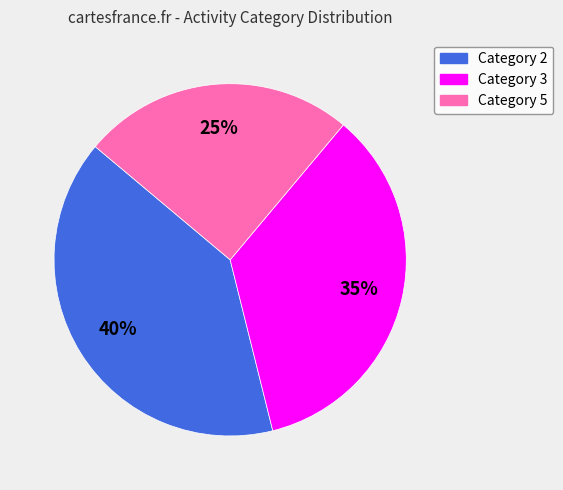

Does any single category account for the majority?

No